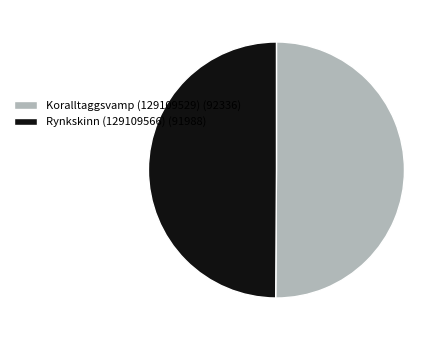

Do Koralltaggsvamp (129109529) (92336) and Rynkskinn (129109566) (91988) together represent more than half of the pie?

Yes